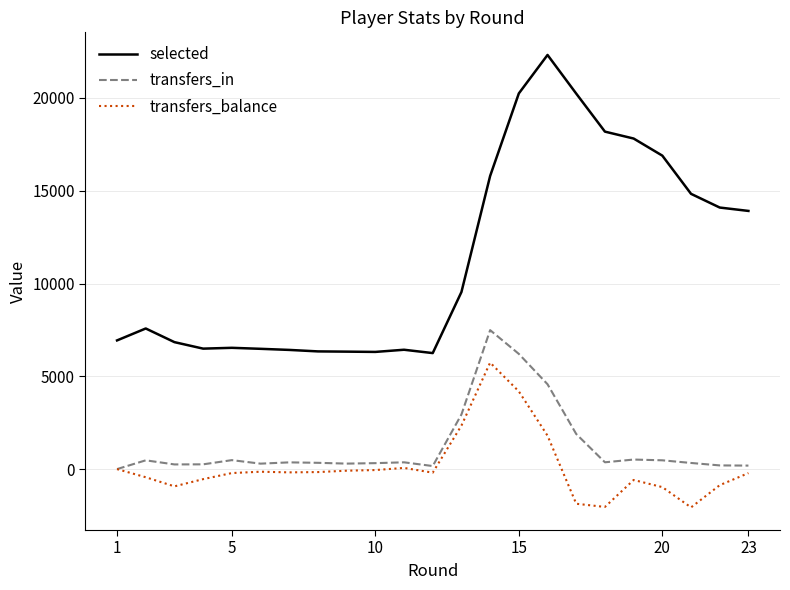

Which series has the largest total across all categories?

selected